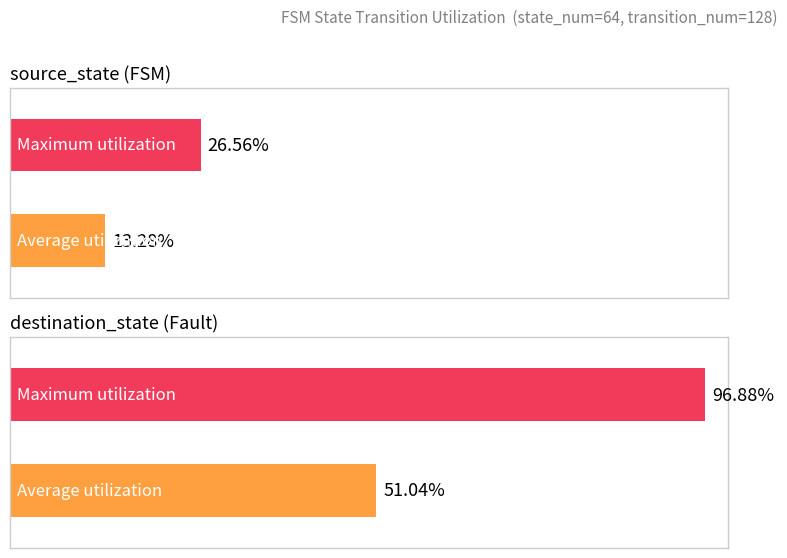

At which label does Graphic card (destination_state avg) first exceed 40?

destination_state